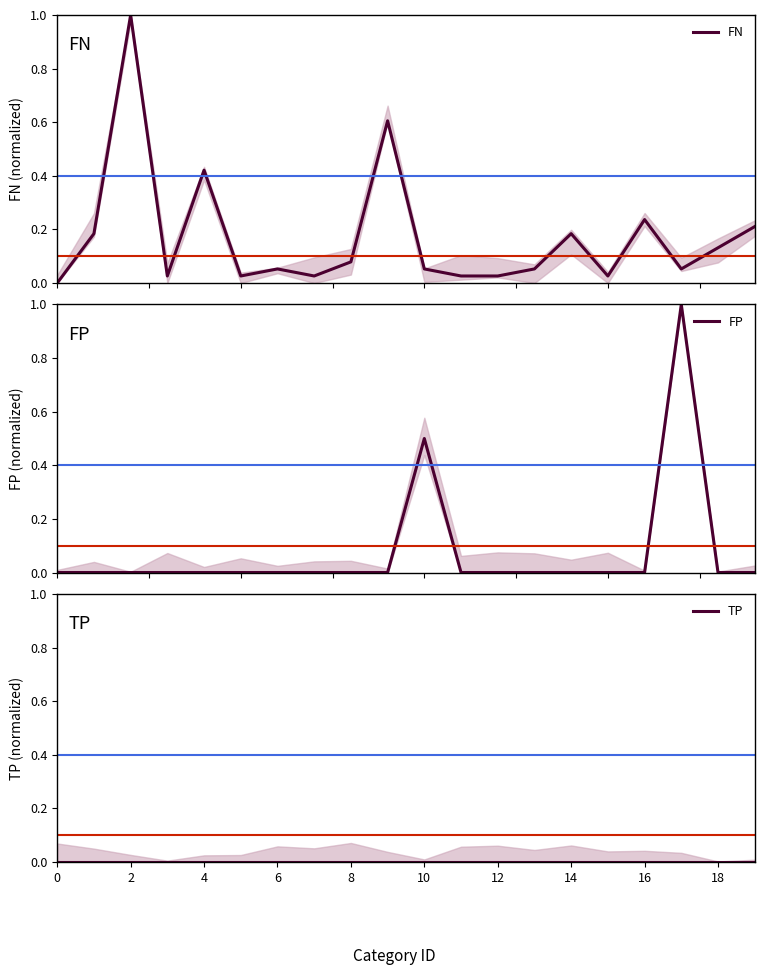

What is the maximum value for FN?

1.0